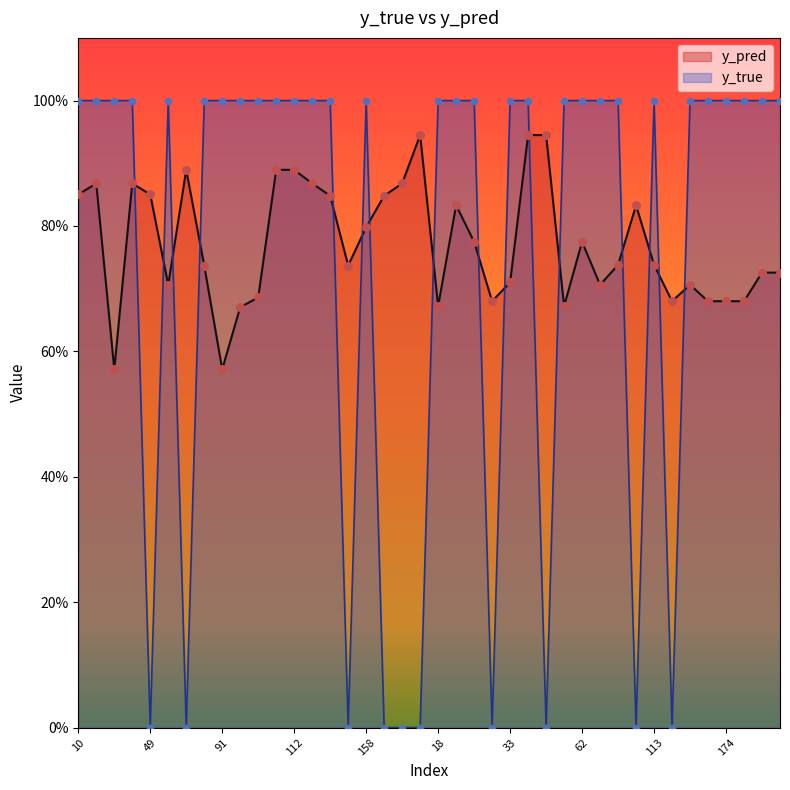

Is the value of y_pred at 91 greater than the value of y_true at 29?

No